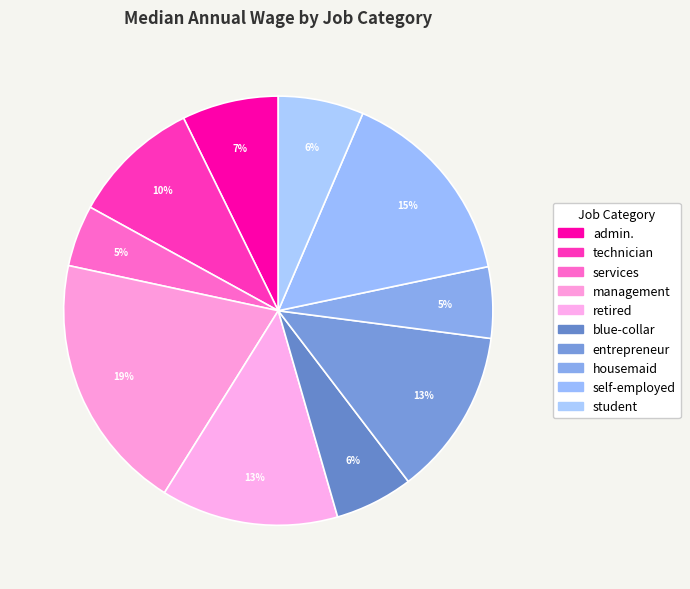

To the nearest percent, what is the combined percentage of technician and admin.?

17%